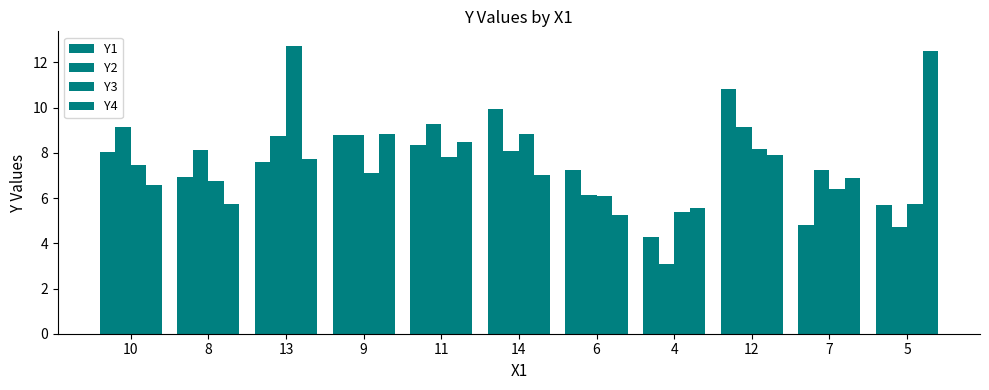

How many data points in Y3 are above 7?

6